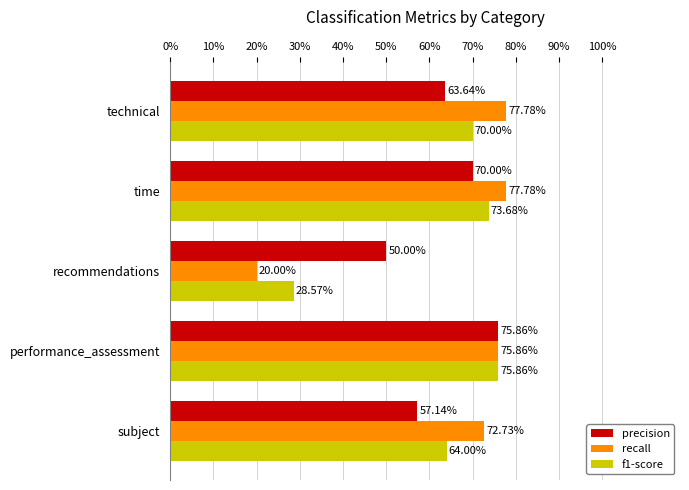

What are all the series names shown in the legend?

precision, recall, f1-score